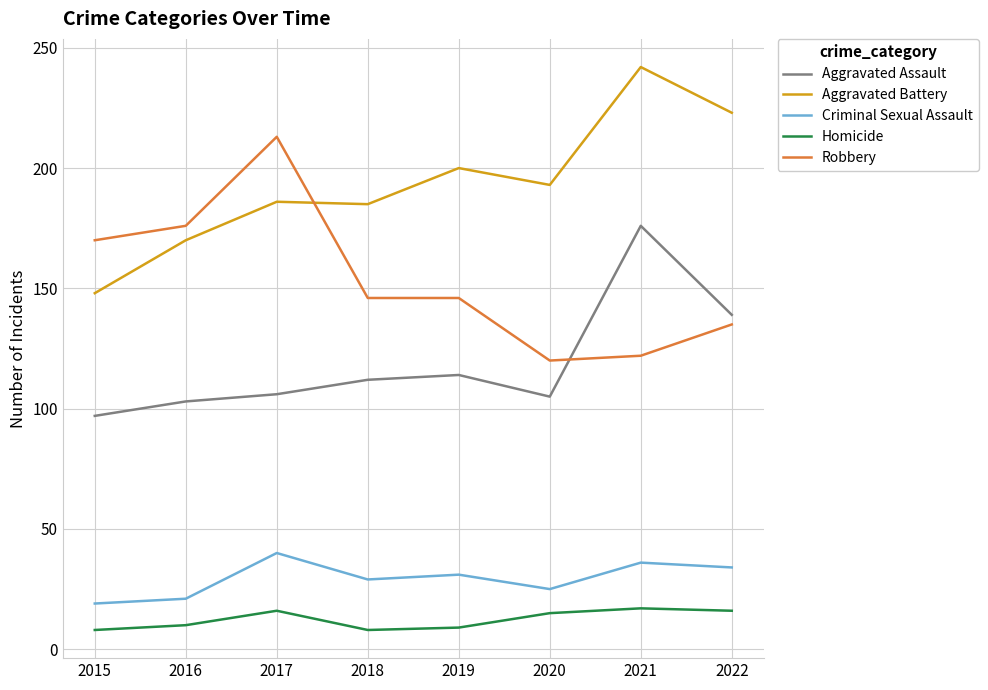

Where is Robbery nearest to the value 166?

2015